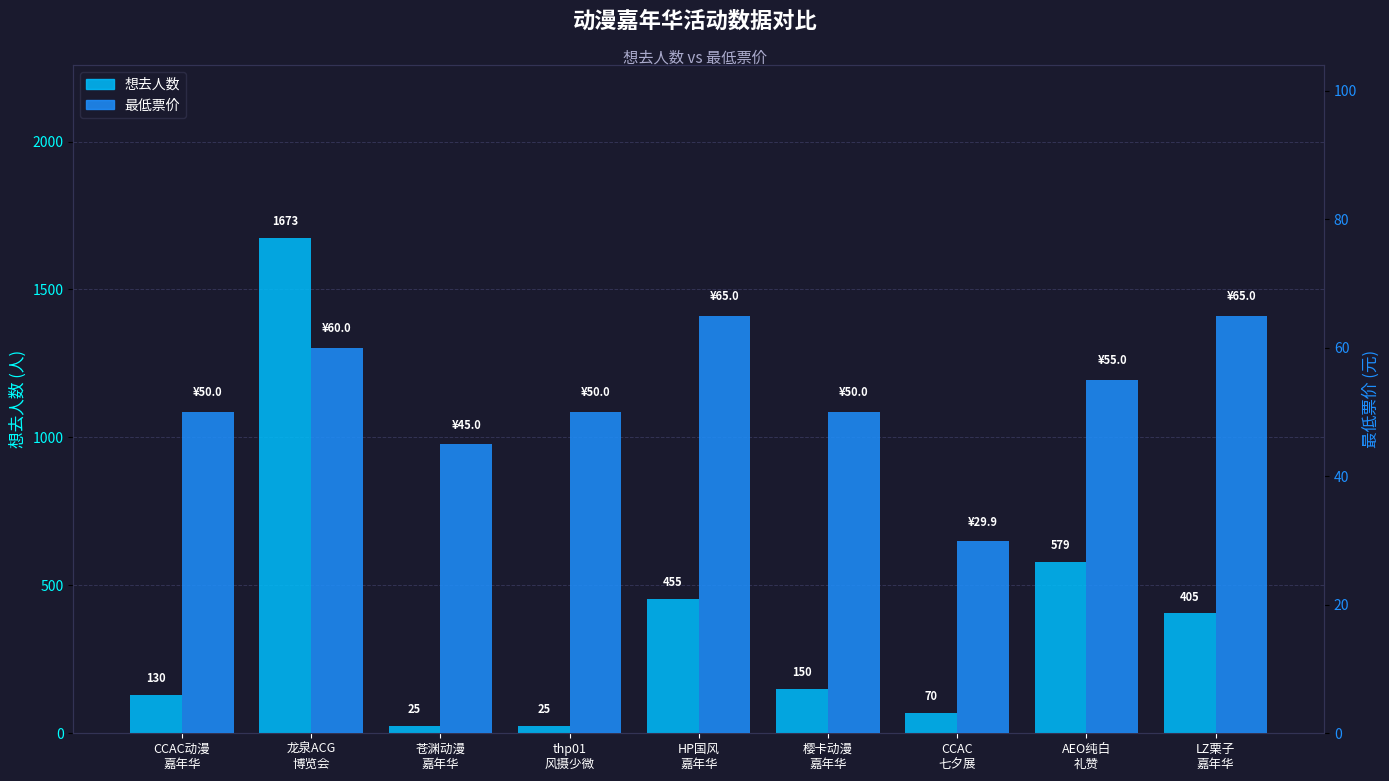

What is the value of the 想去人数 bar at the 7th from the left?

70.0